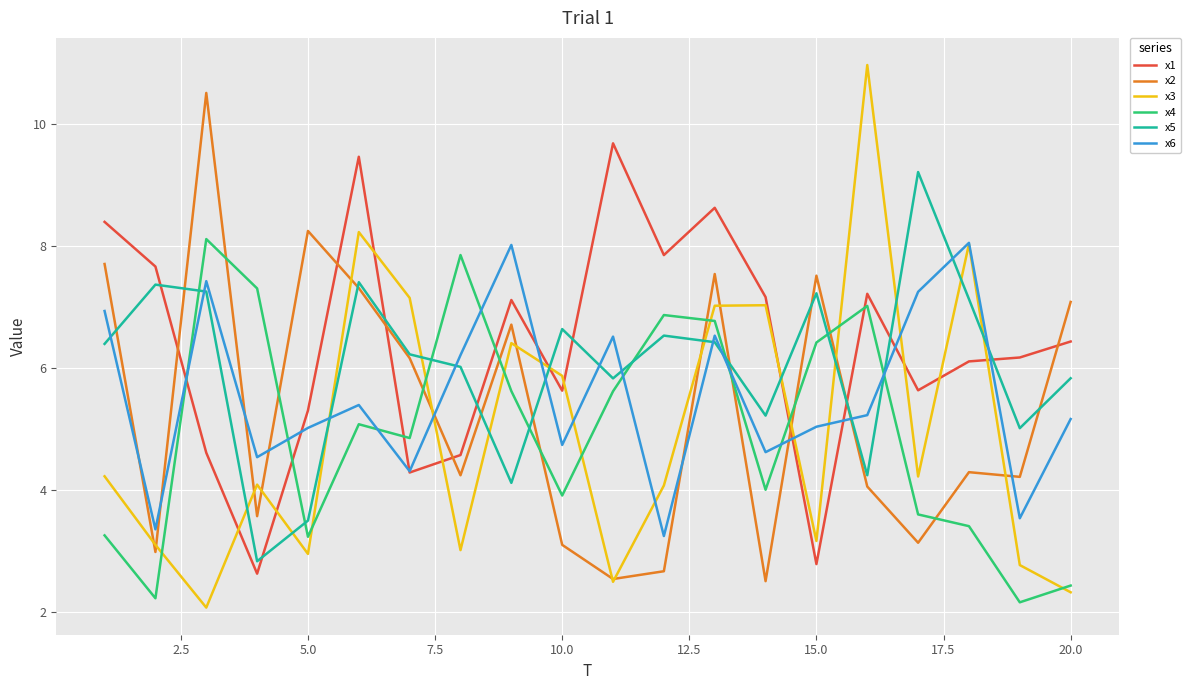

In x5, how many points are lower than both neighbors (excluding endpoints)?

6